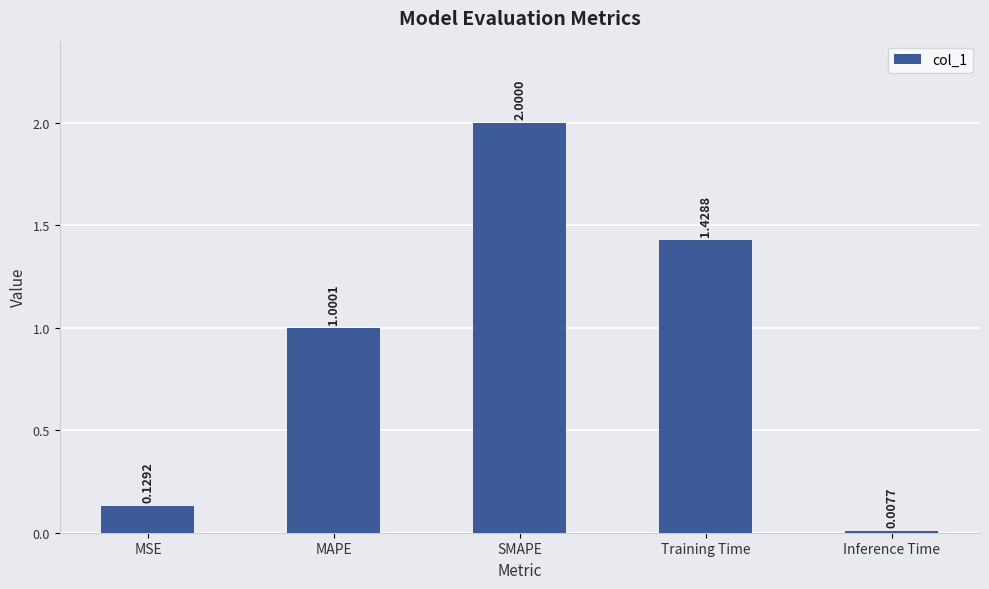

What is the label of the 4th bar from the left?

Training Time